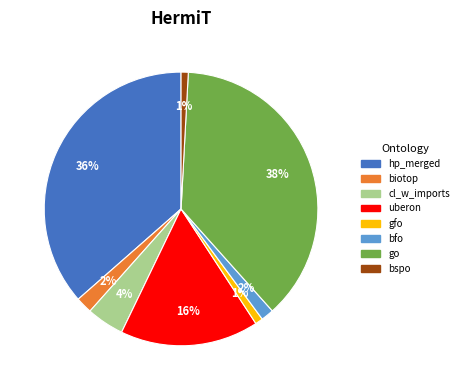

Is there a majority slice in this chart?

No